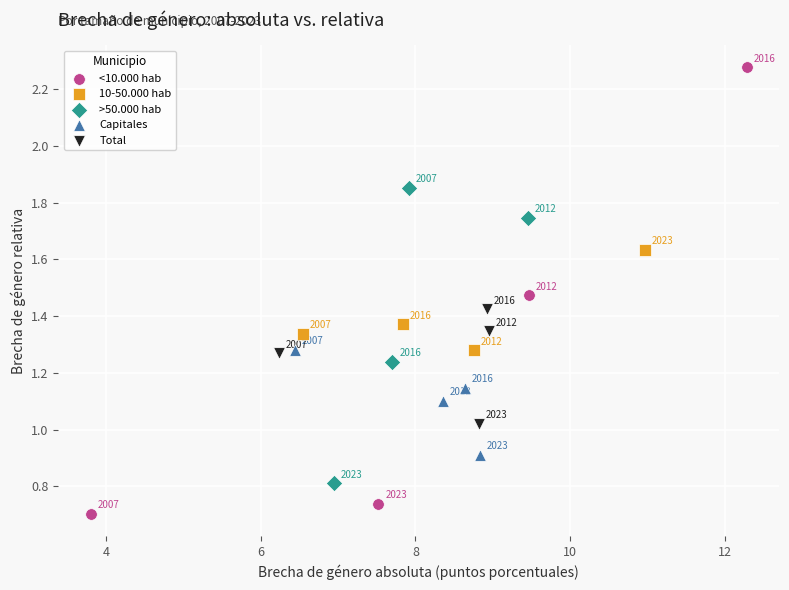

Which series has the largest Y range (max minus min)?

<10.000 hab